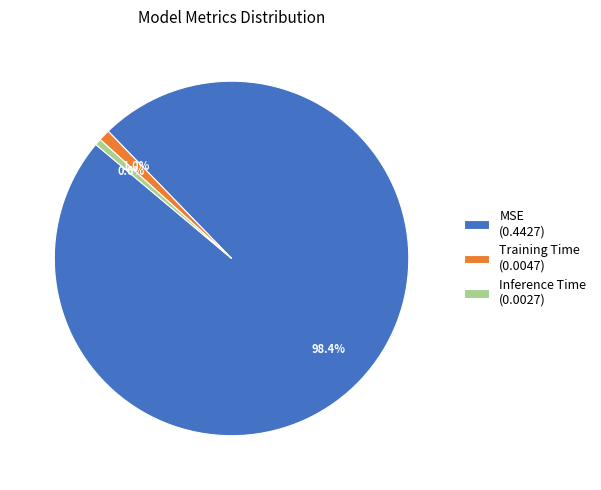

What portion of the pie excludes Training Time?

99.0%